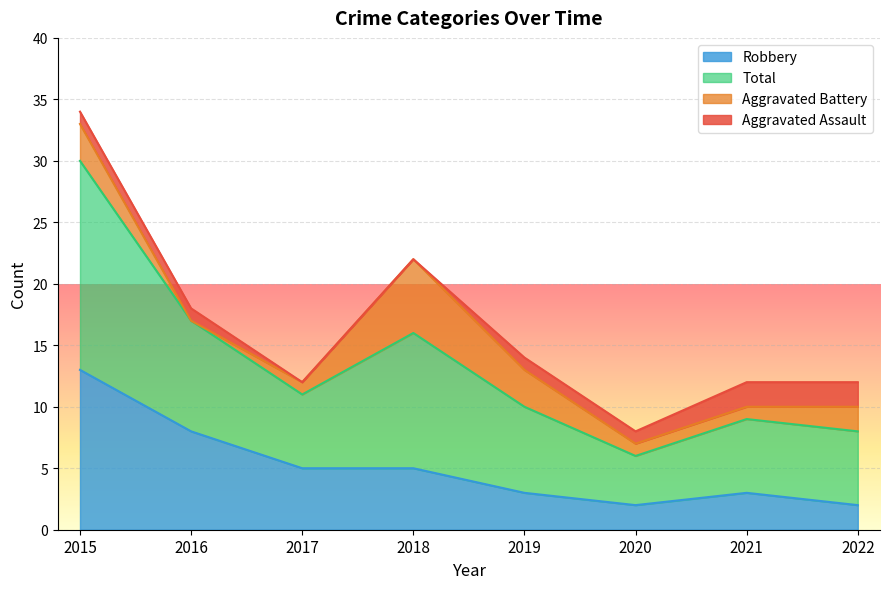

The Robbery series shows 8 at 2017. True or false?

False